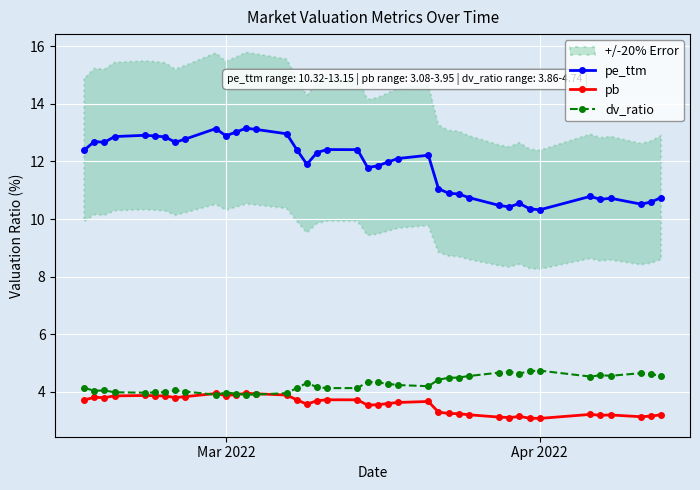

What is the highest value of the pe_ttm series?

13.2